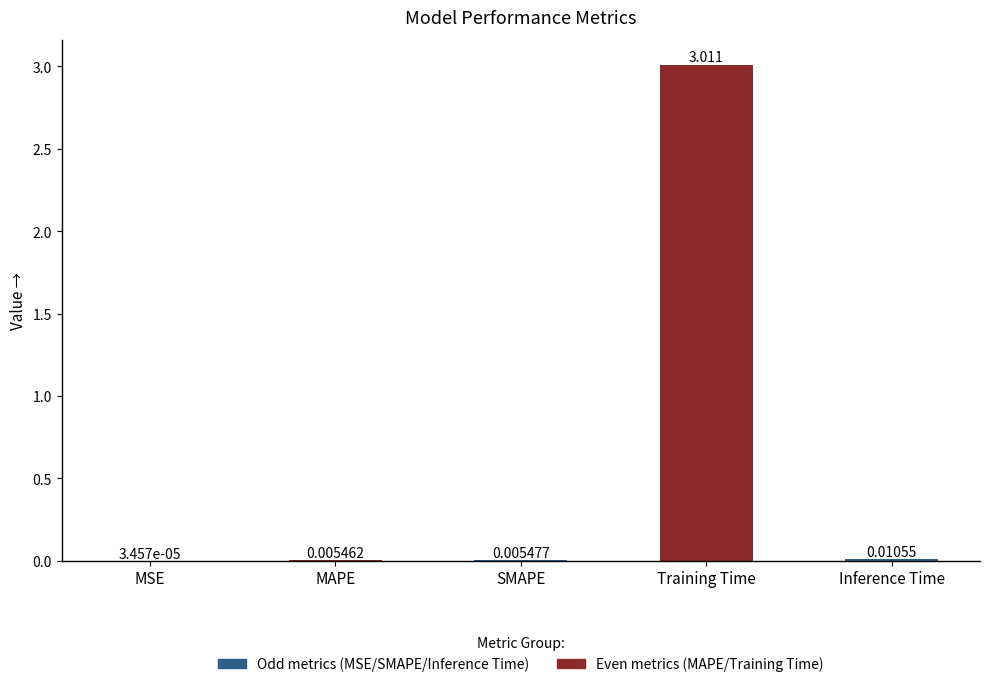

Which has a higher value, MSE or SMAPE?

SMAPE